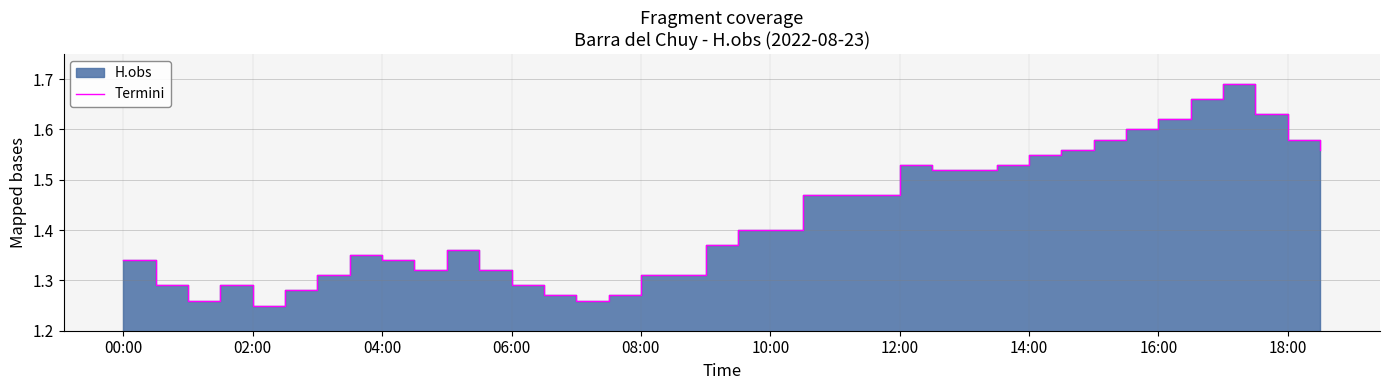

How many interior local valleys (lower than both neighbors) does the data have?

4